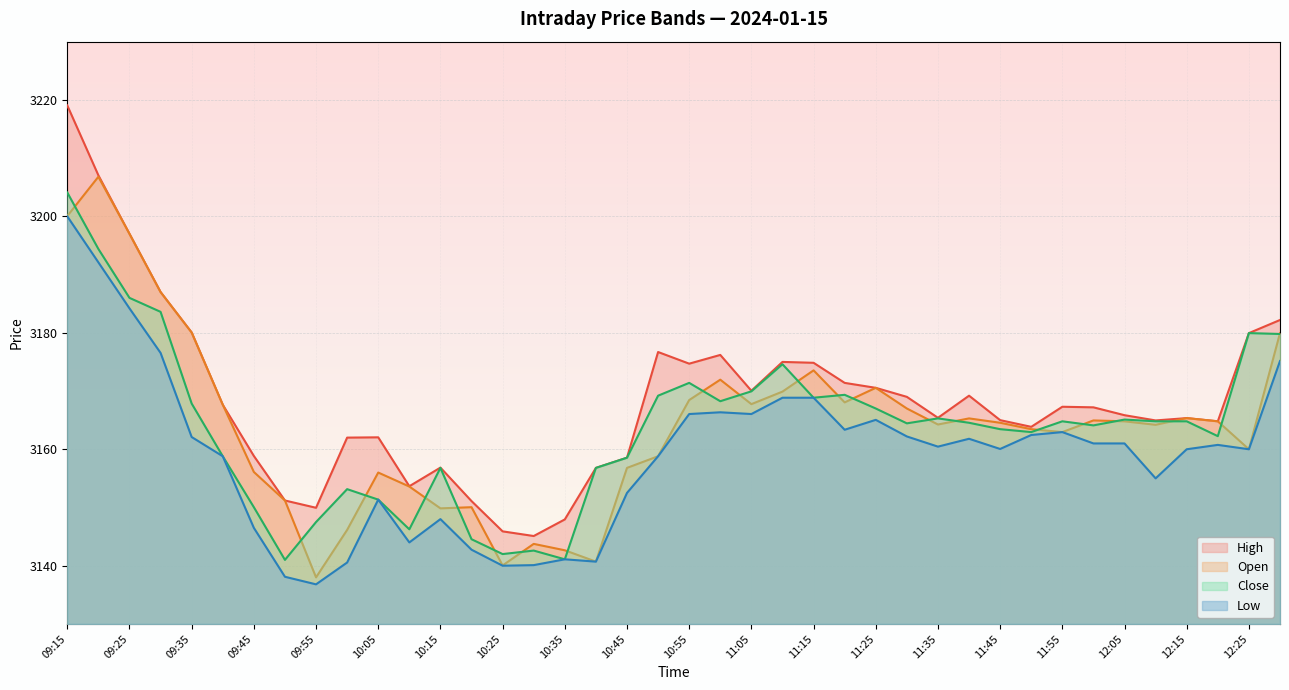

True or false: Low and Close cross at least once.

False